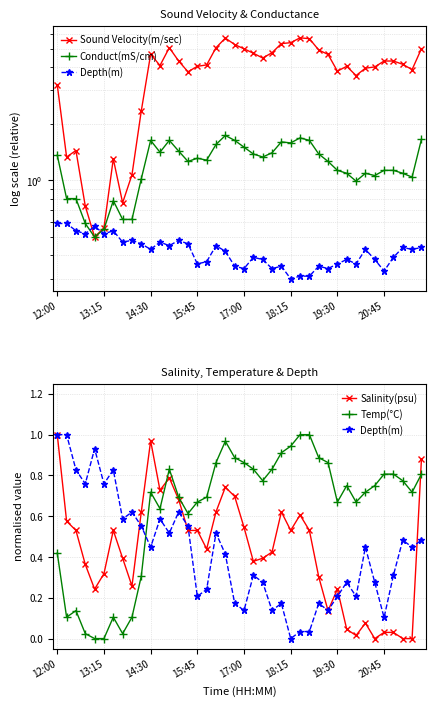

What is the spread (max minus min) of values at 32?

3.6